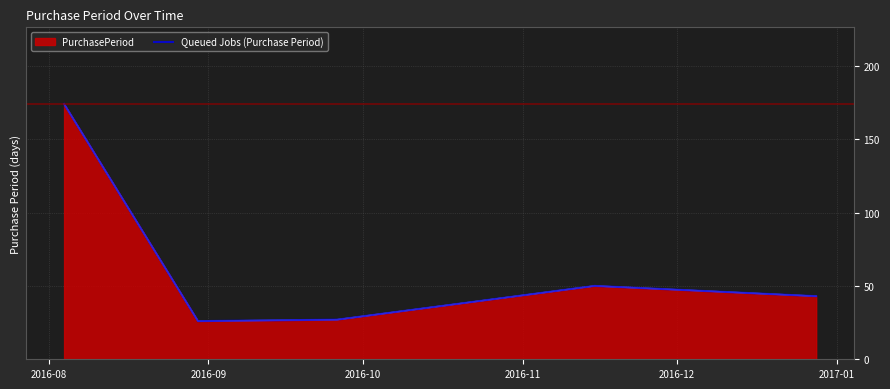

True or false: the data has more than 0 interior local peaks.

True